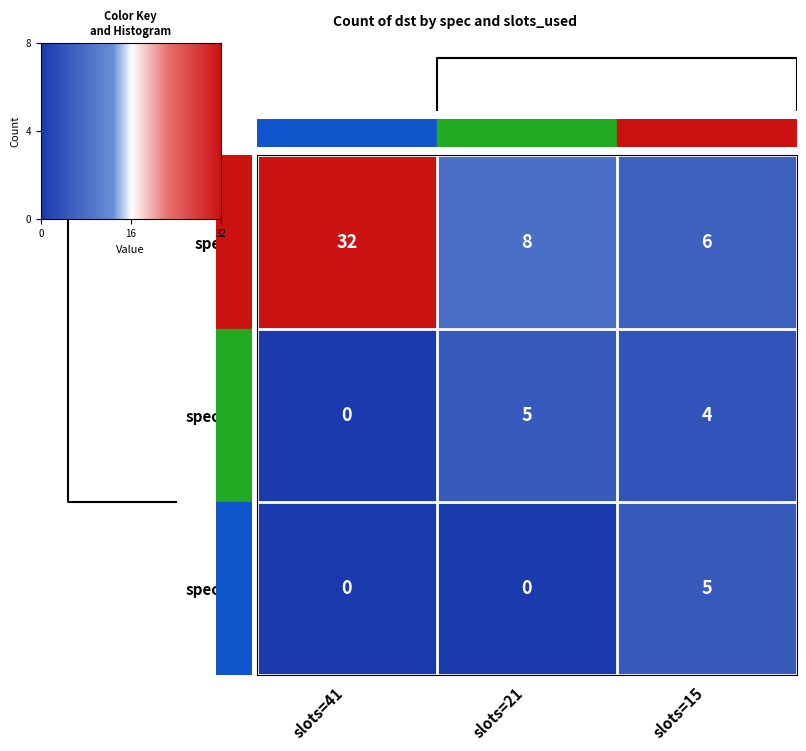

Which category has the highest value in the spec=0 series?

slots=41